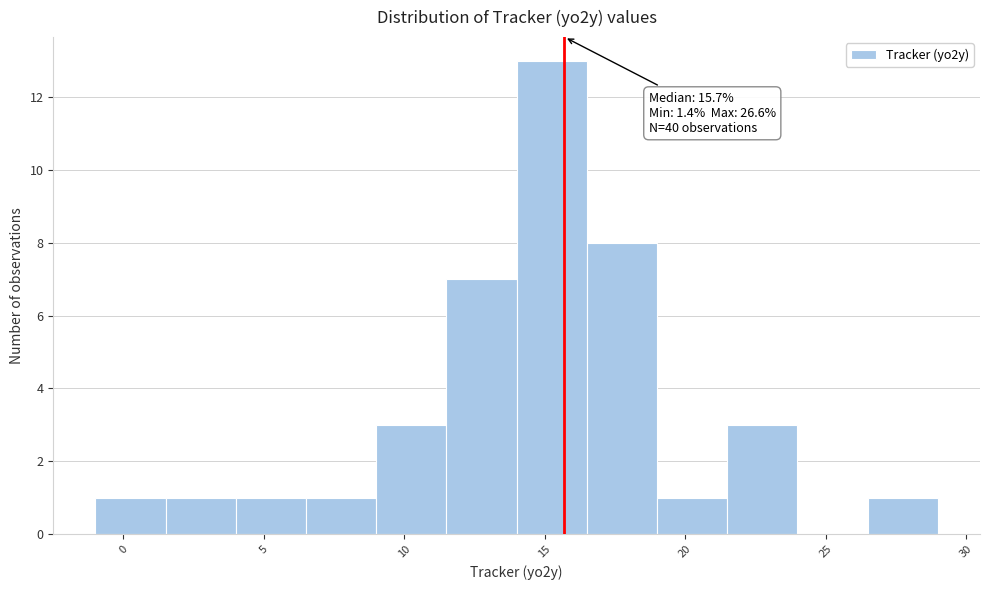

Which range on the x-axis has the tallest bar?

14.0 to 16.5